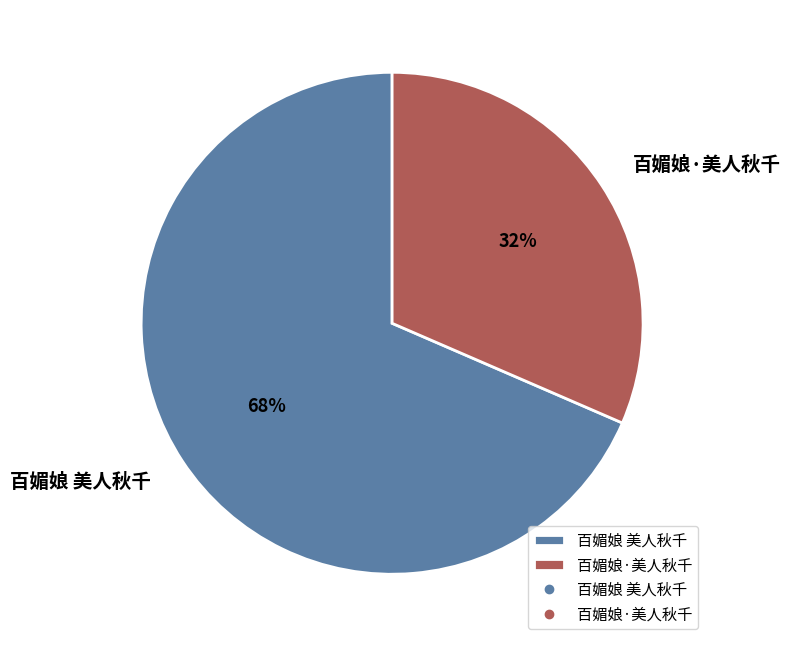

To the nearest percent, what is the combined percentage of 百媚娘 美人秋千 and 百媚娘·美人秋千?

100%